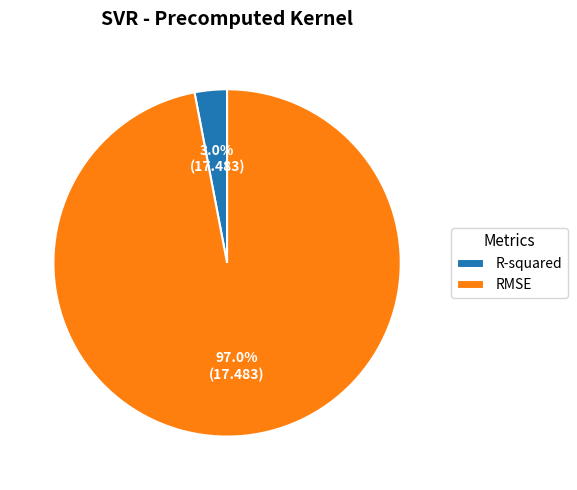

What percentage is the R-squared slice, to the nearest percent?

3%